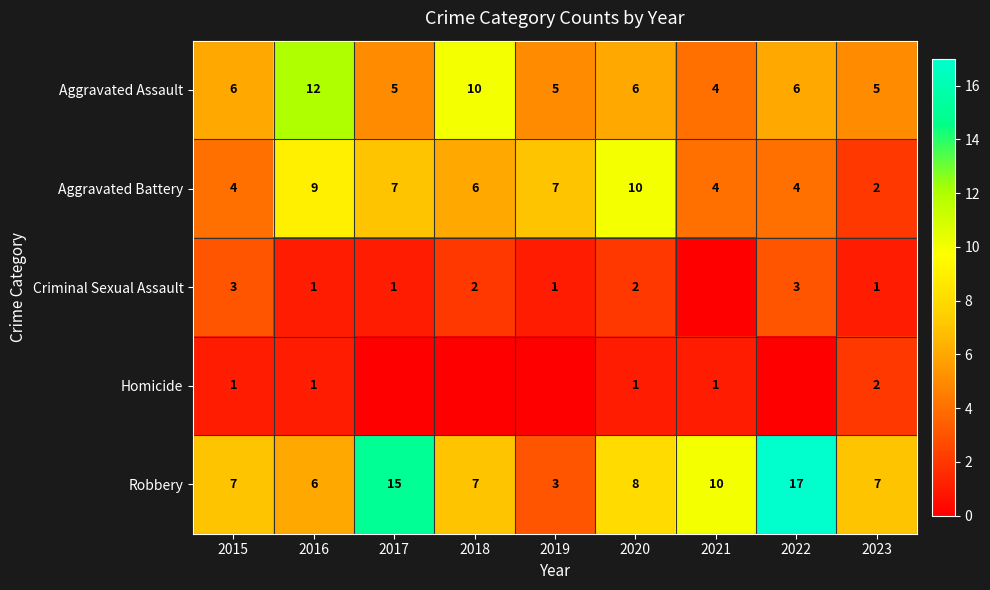

At which label does Robbery reach its minimum?

2019